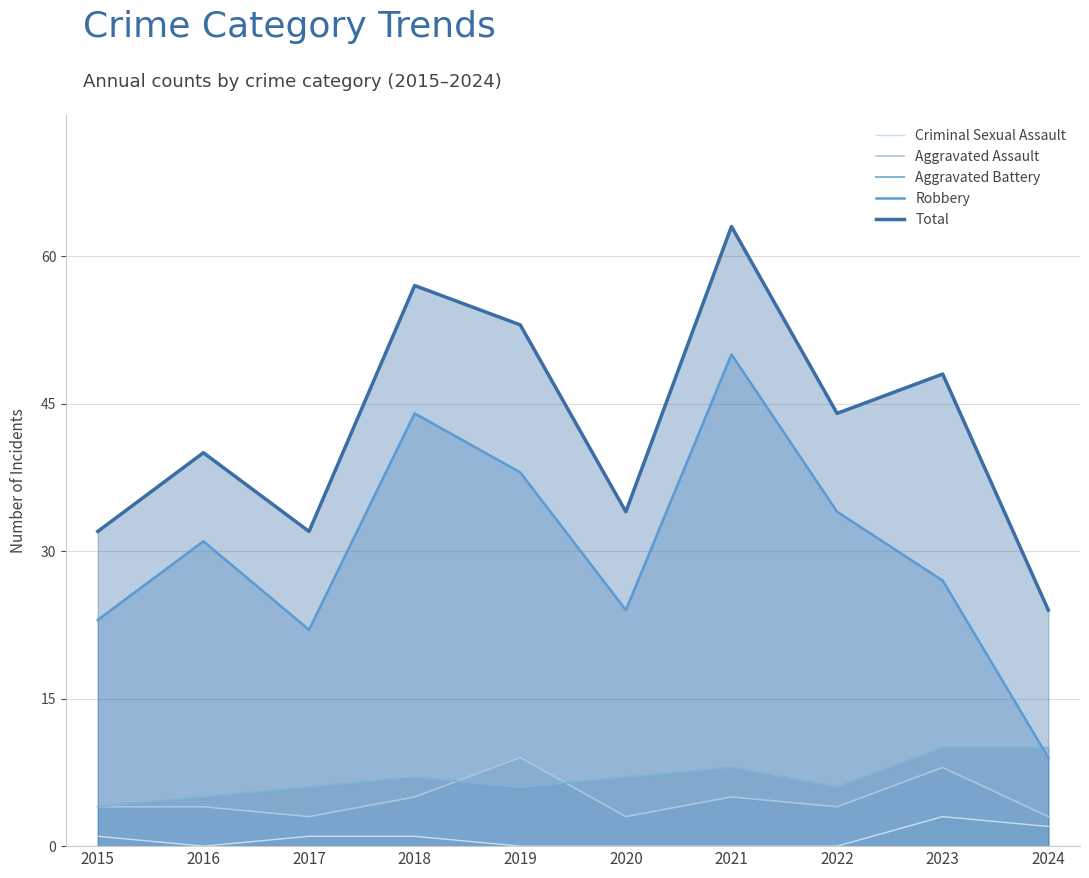

Is the value of Total at 2018 greater than the value of Criminal Sexual Assault at 2017?

Yes